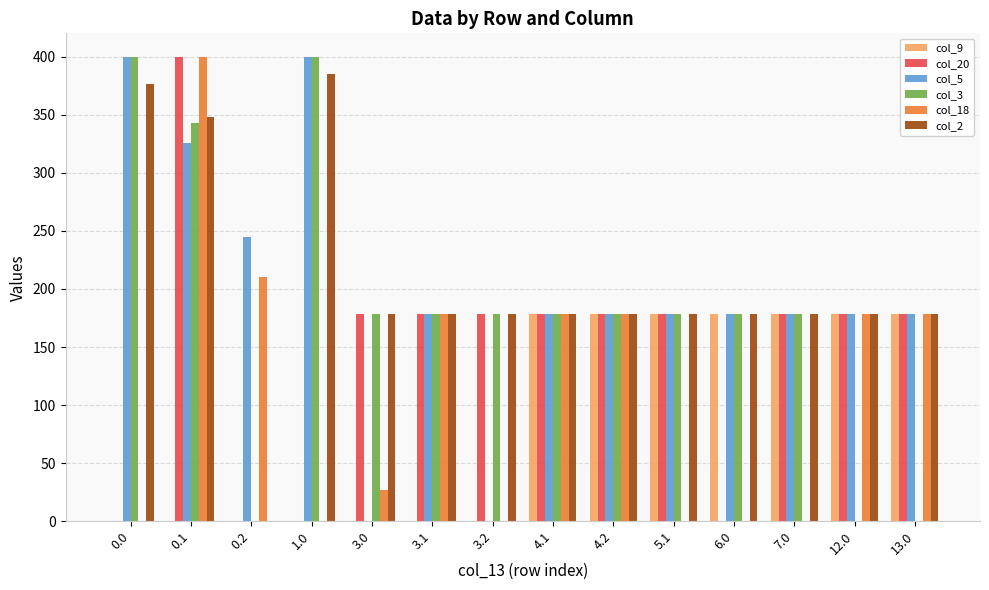

What is the sum of the col_18 values at 7.0 and 4.2?

178.0